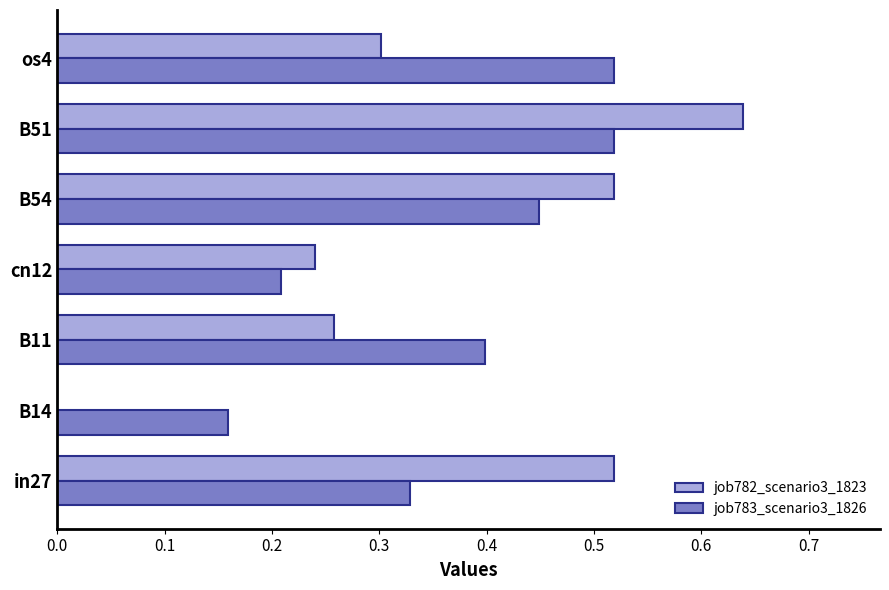

The job782_scenario3_1823 series shows 0.2 at in27. True or false?

False